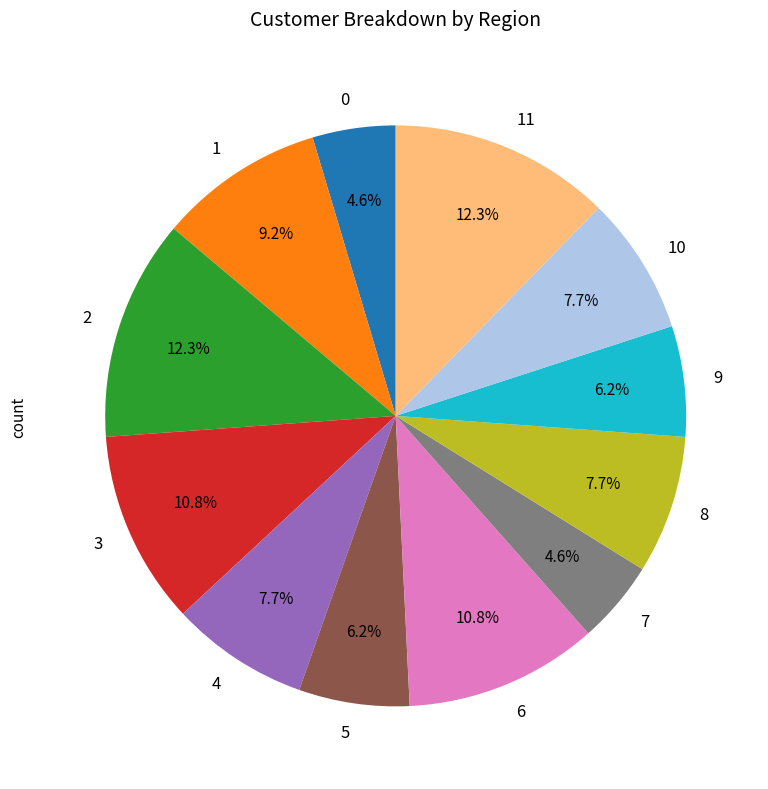

Is it true that 10 is 14% of the pie?

False